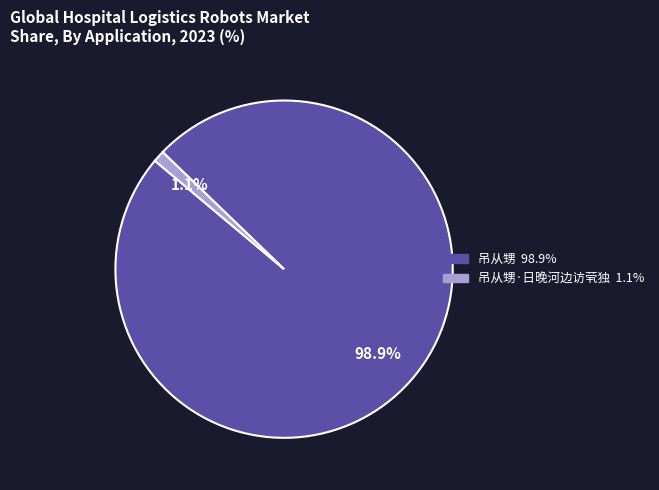

Does any single category account for the majority?

Yes